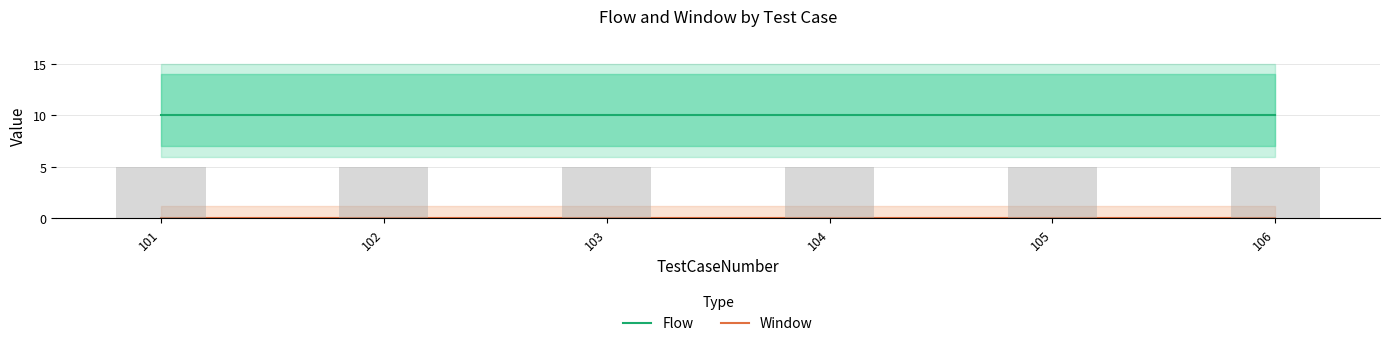

Which has a higher value, 106 or 101?

106